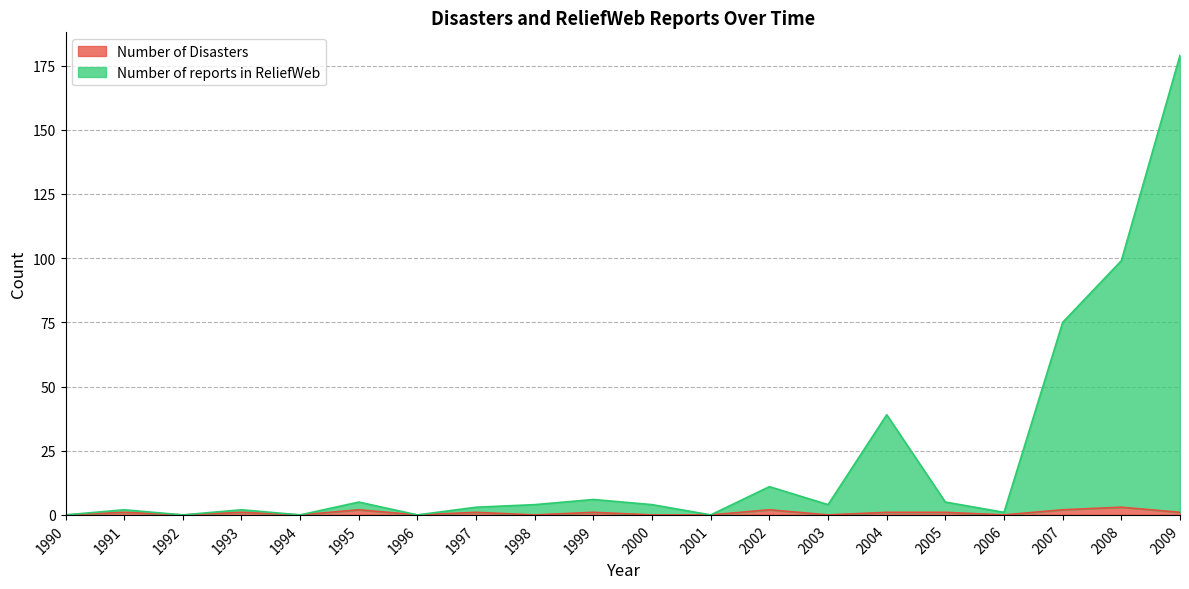

Is the value of Number of reports in ReliefWeb at 1993 greater than the value of Number of Disasters at 2001?

Yes